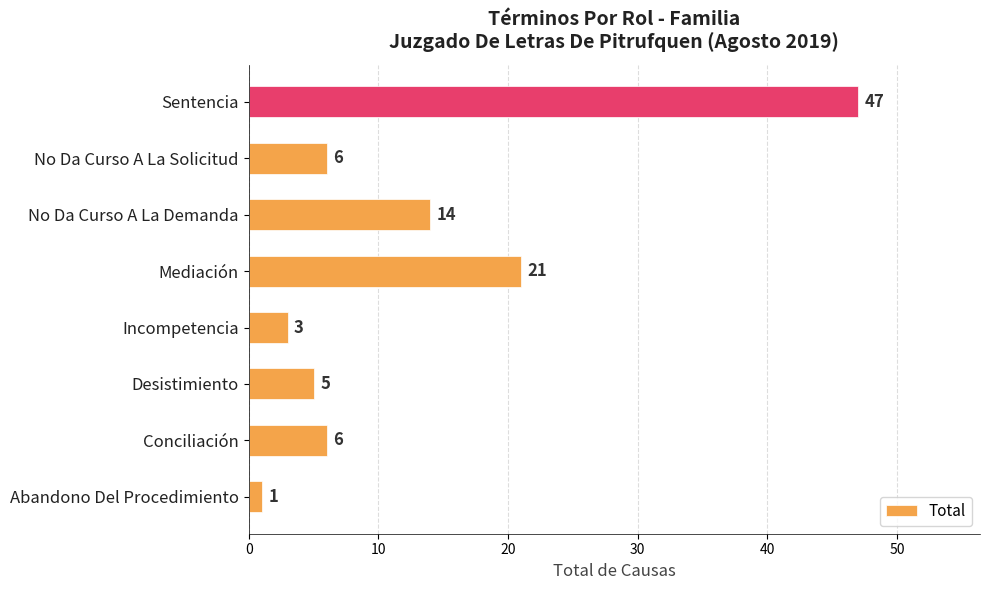

Reading bottom to top, transcribe all the data shown in this chart.

Abandono Del Procedimiento=1	Conciliación=6	Desistimiento=5	Incompetencia=3	Mediación=21	No Da Curso A La Demanda=14	No Da Curso A La Solicitud=6	Sentencia=47